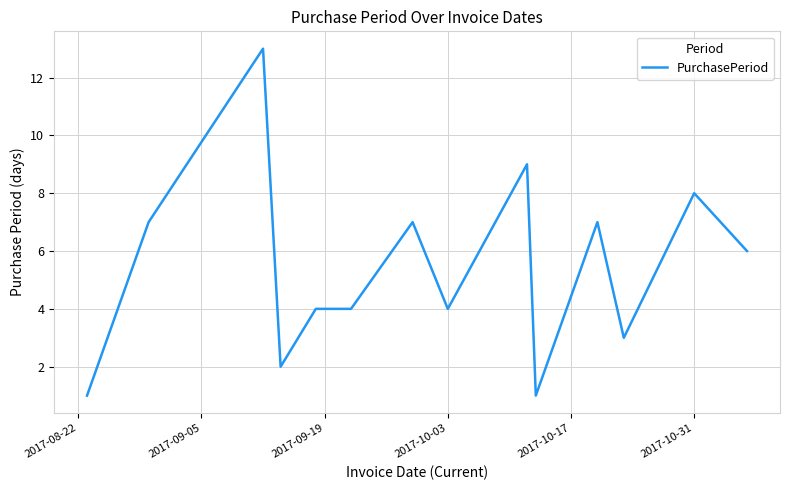

What is the average value?

5